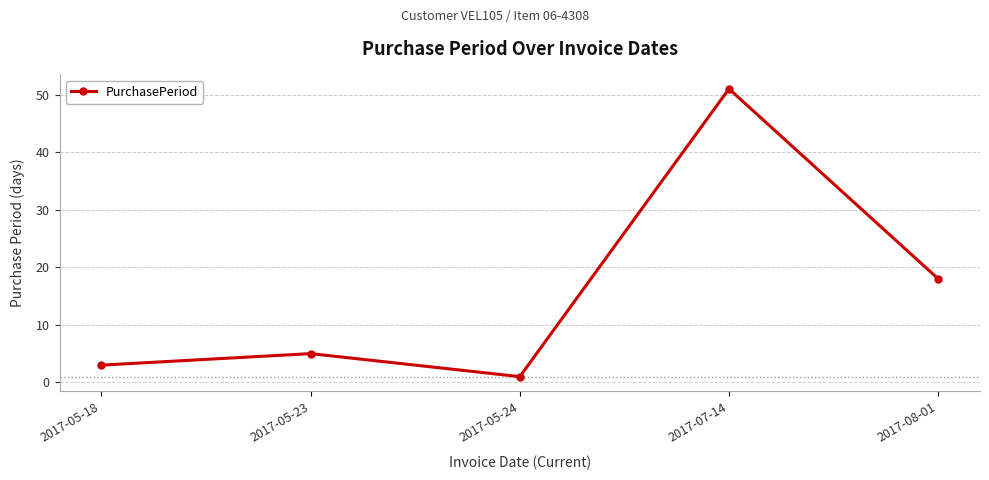

What is the sum of all values?

78